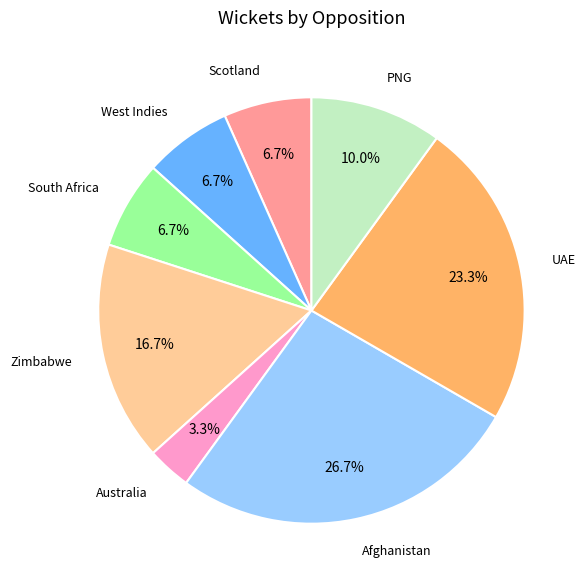

What percentage is the Australia slice, to the nearest percent?

3%